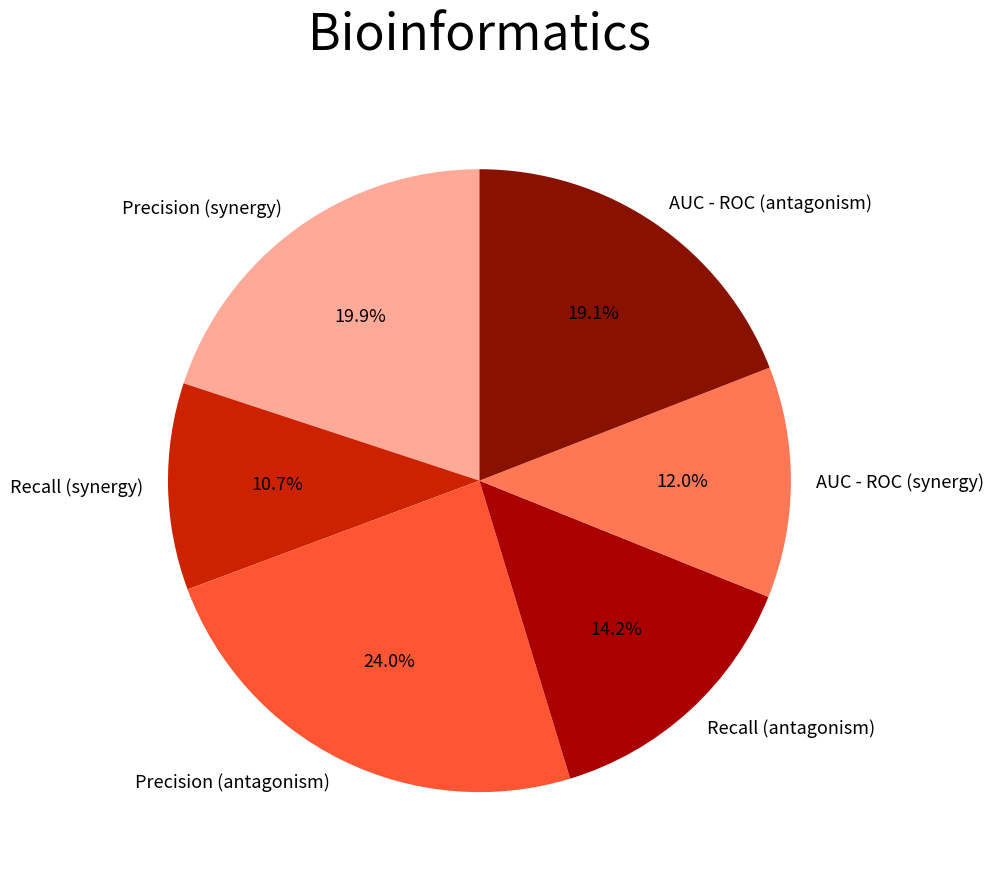

Does Precision (synergy) account for over 50% of the chart?

No